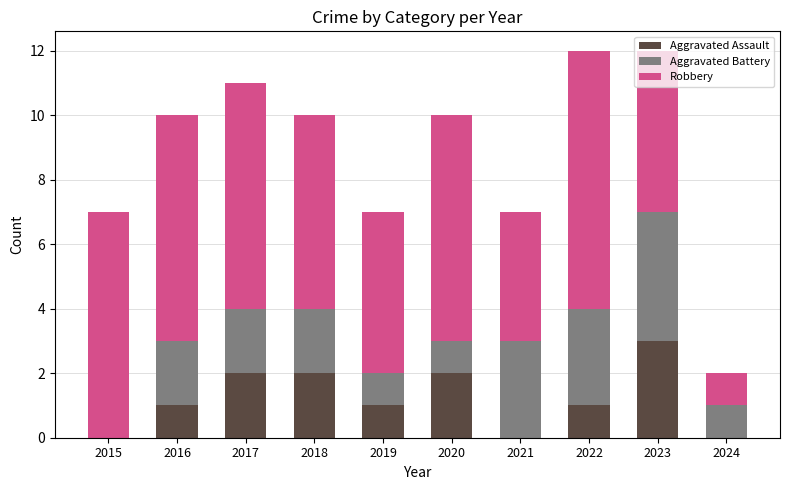

The value of Aggravated Assault at 2023 is 4. True or false?

False